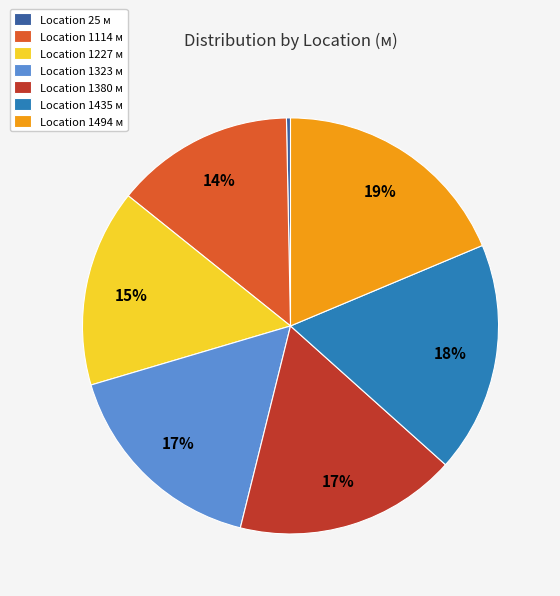

Is it true that Location 1494 м is 19% of the pie?

True